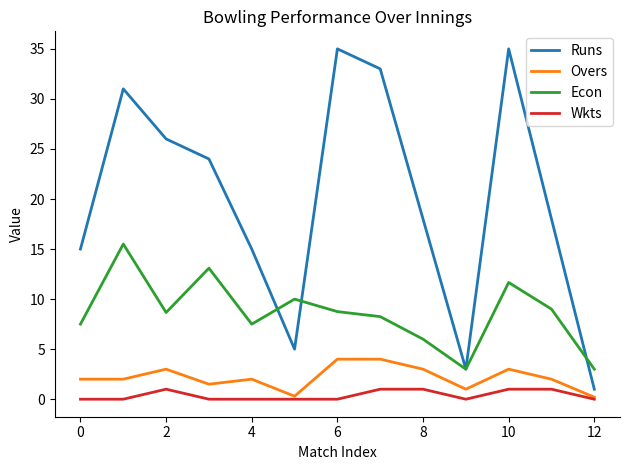

Which series has the widest spread of values?

Runs